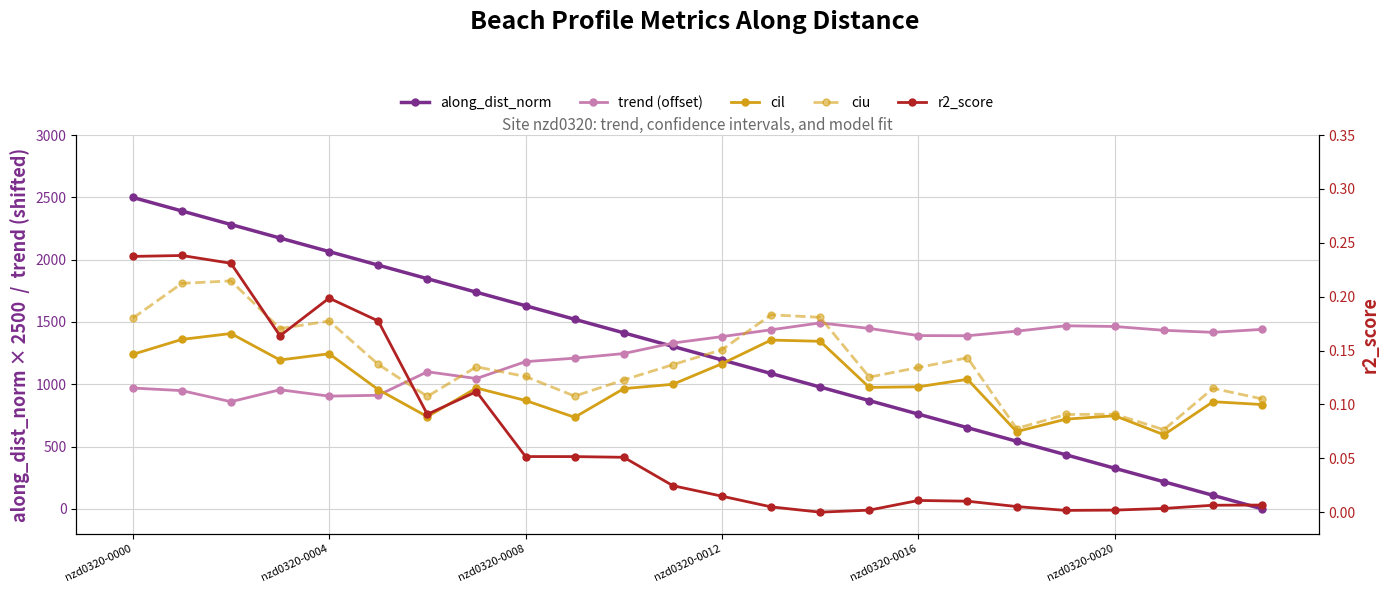

What are all the series names shown in the legend?

along_dist_norm, trend (offset), cil, ciu, r2_score